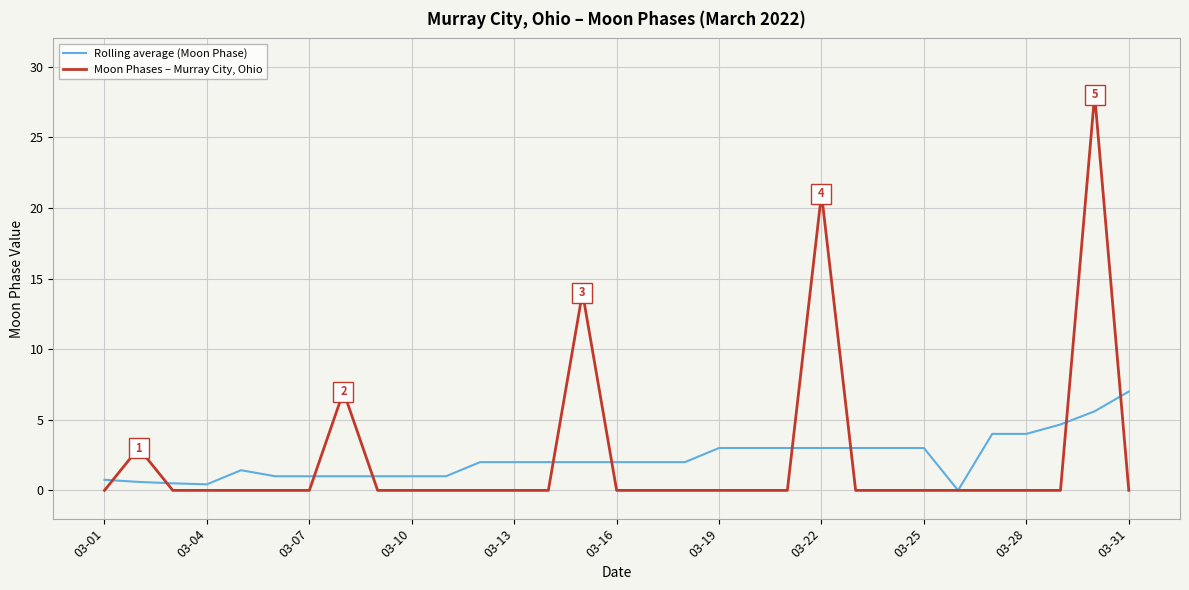

Rank the series by their maximum value, from highest to lowest.

Moon Phases – Murray City, Ohio, Rolling average (Moon Phase)